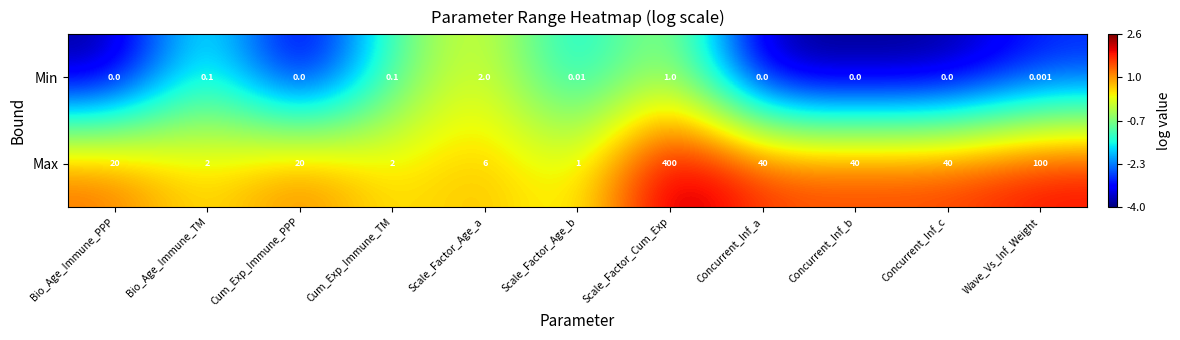

Which category has the highest value in the Min series?

Scale_Factor_Age_a